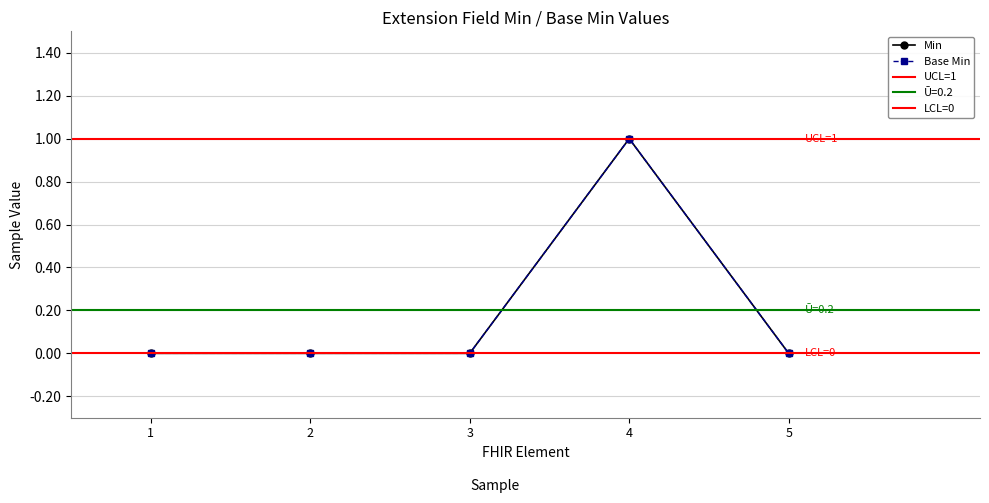

What is the difference between the maximum and minimum values in the Base Min series?

1